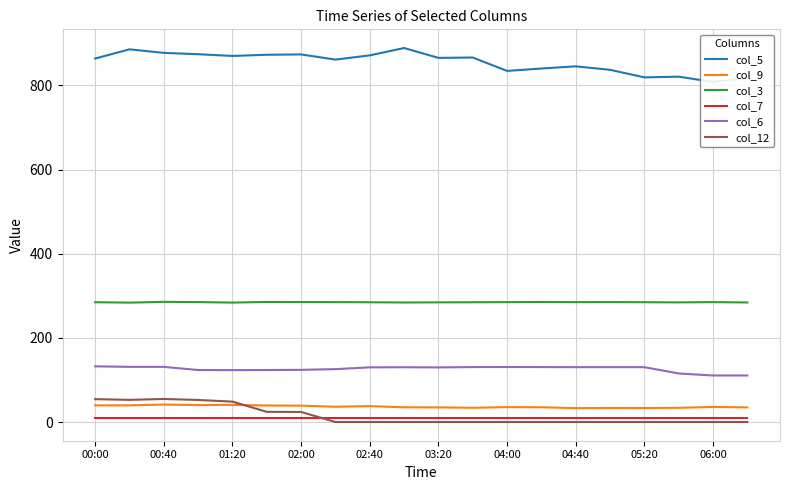

What is the sum of all col_3 values?

5695.7